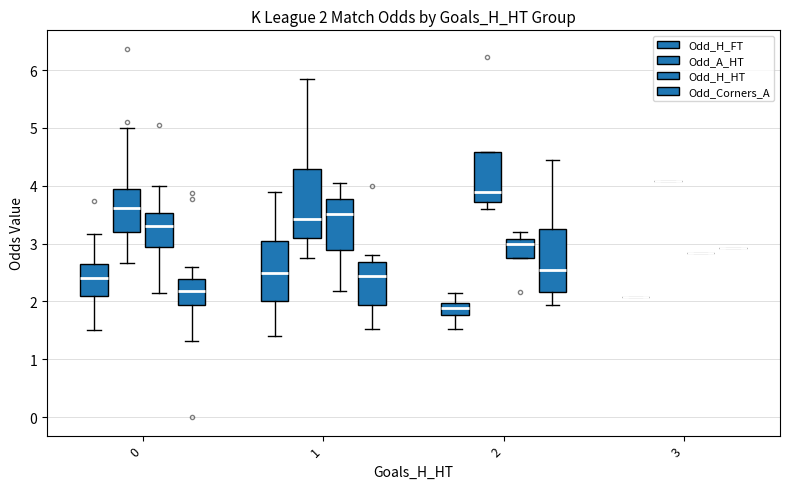

How many values in the Odd_H_FT series are below 2?

10